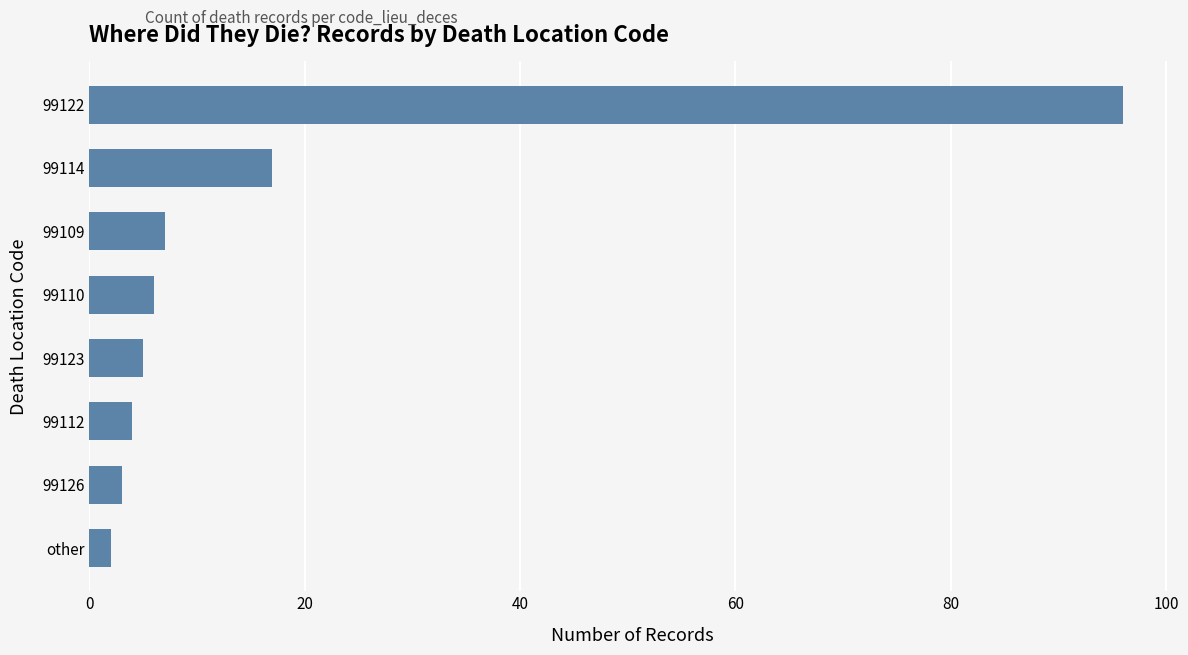

Count the number of categories in the chart.

8